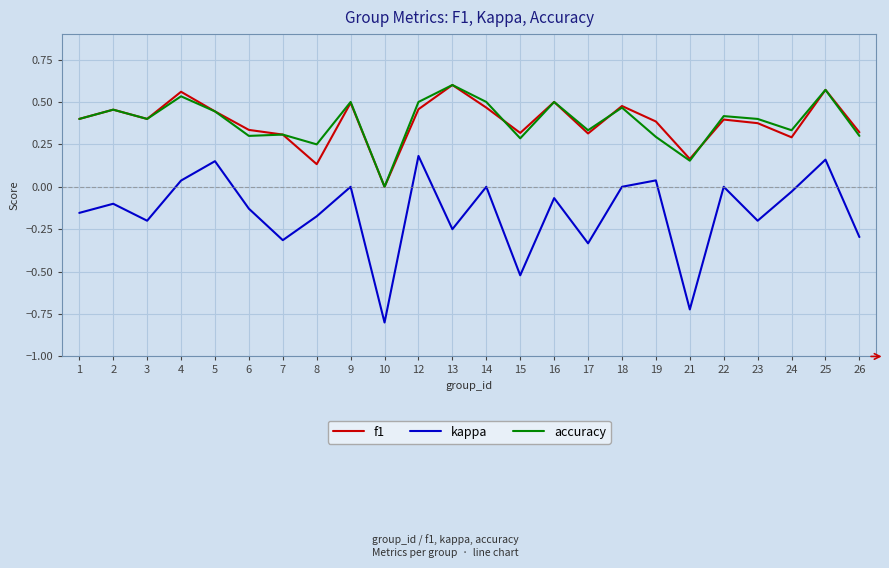

At which category does accuracy reach its first local peak?

2